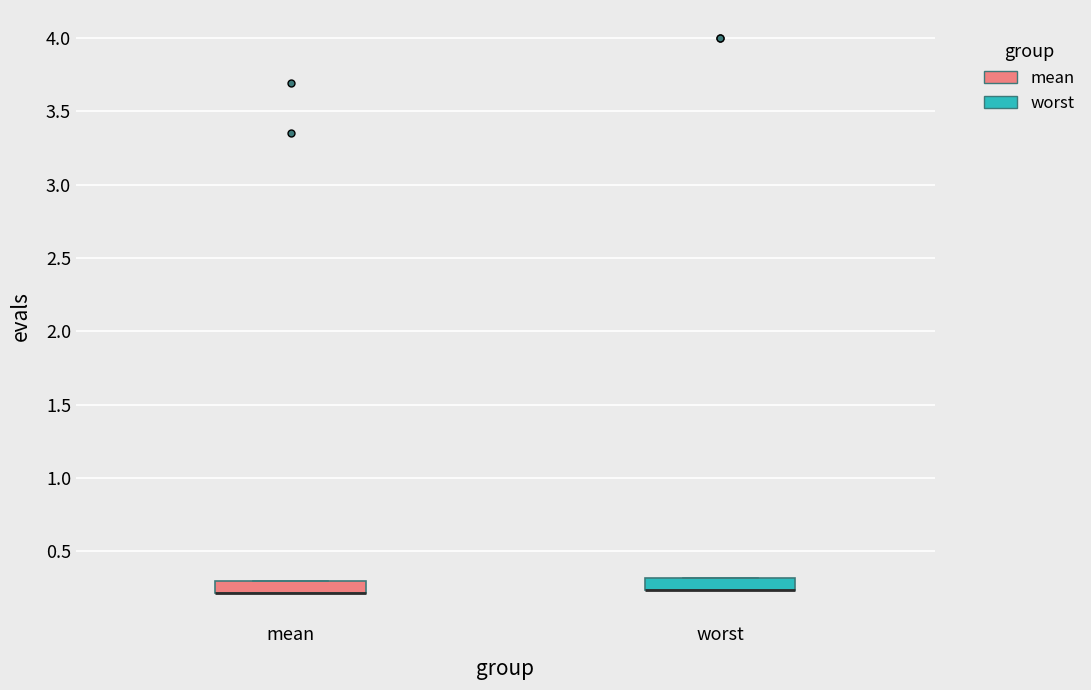

Reading left to right, transcribe this box plot: for each box, give where its median line is, the range the box spans, and where its two whiskers end, as read against the y-axis. The values are not printed on the chart, so give them approximately, as read against the axis.

mean: median 0.20 (drawn on the box's lower edge), box 0.20 to 0.30, whiskers 0.20 to 0.30
worst: median 0.25 (drawn on the box's lower edge), box 0.25 to 0.30, whiskers 0.25 to 0.30